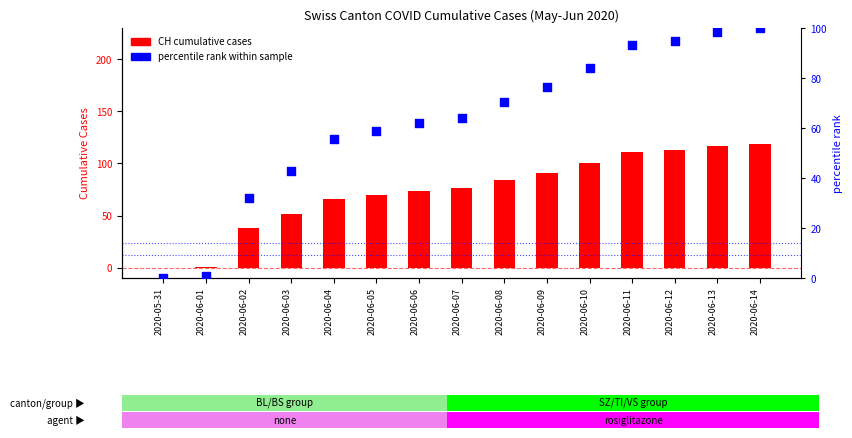

At which category is the sum across all series the highest?

2020-06-14